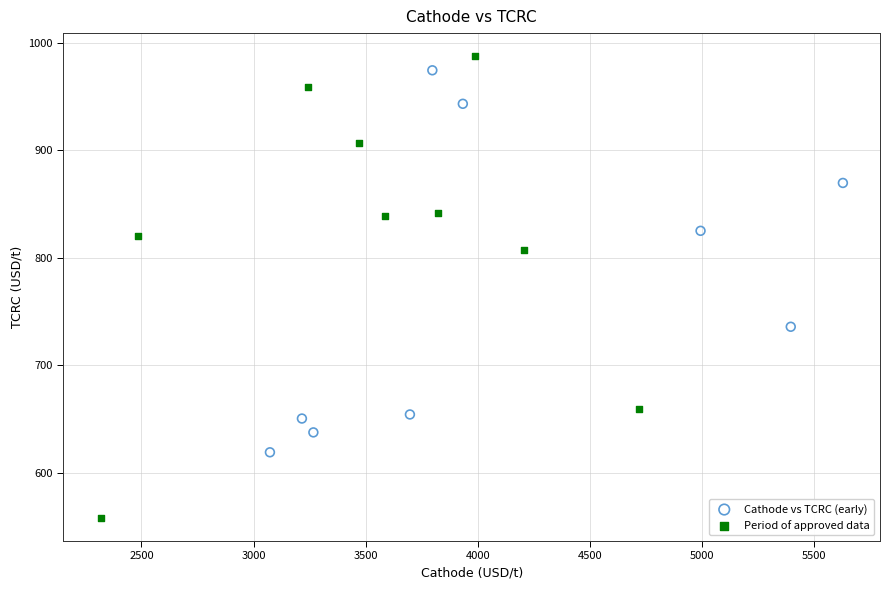

Which series has the largest Y range (max minus min)?

Period of approved data